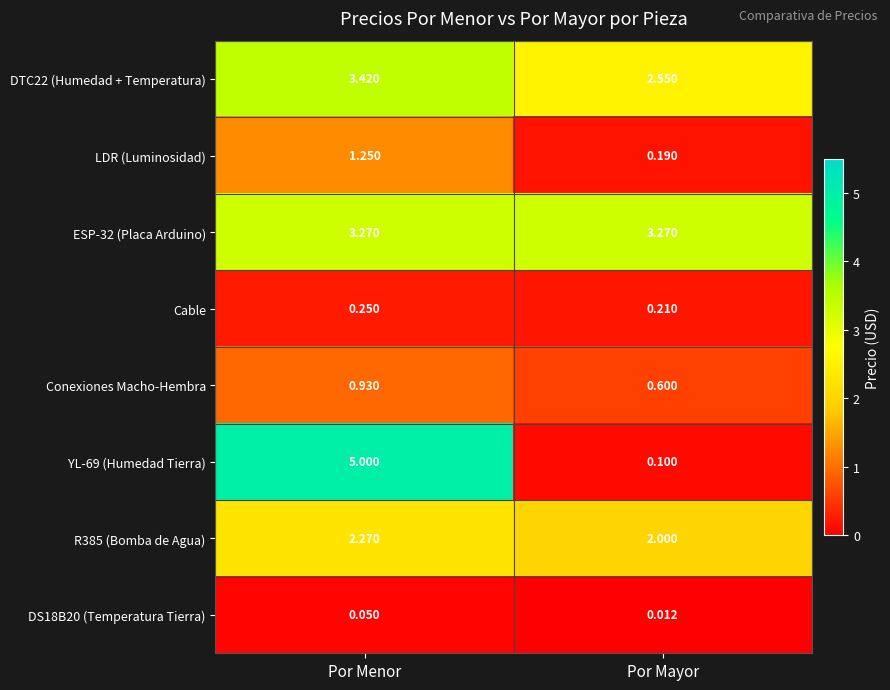

List the labels in order of YL-69 (Humedad Tierra) value, largest first.

Por Menor, Por Mayor